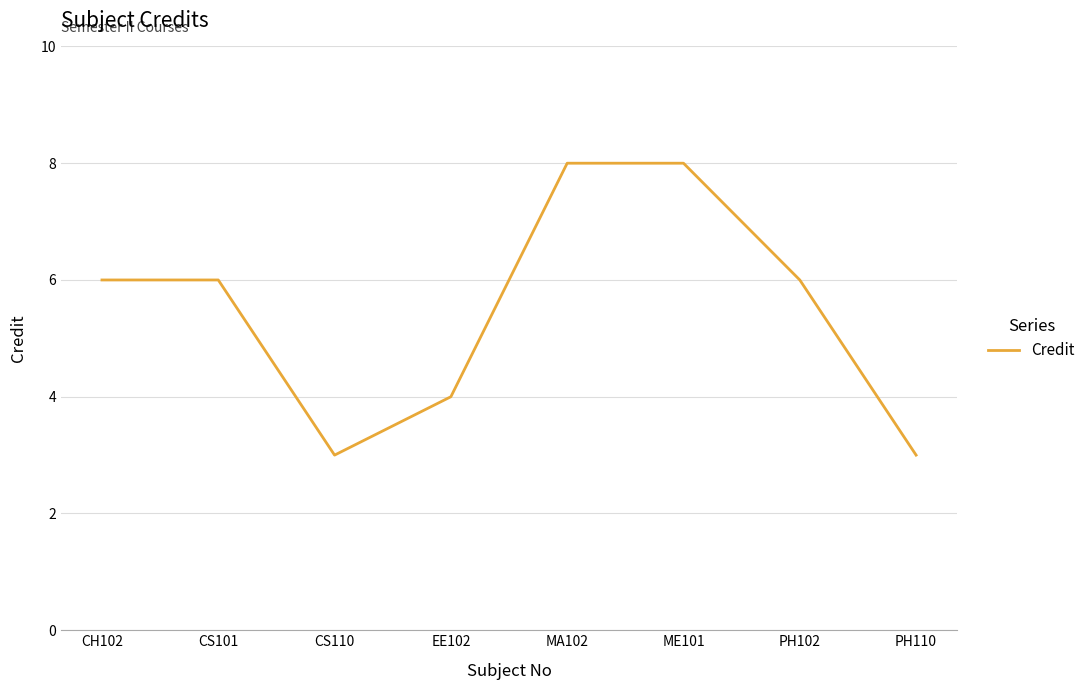

The chart shows a value of 10 at PH102. True or false?

False